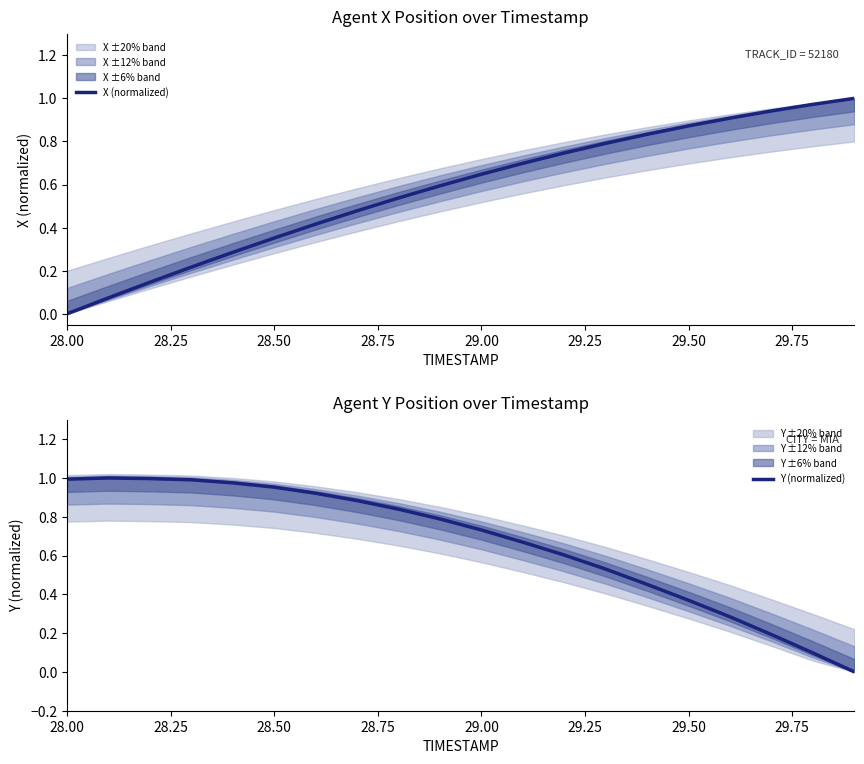

Which series has the largest range (max minus min)?

X (normalized)